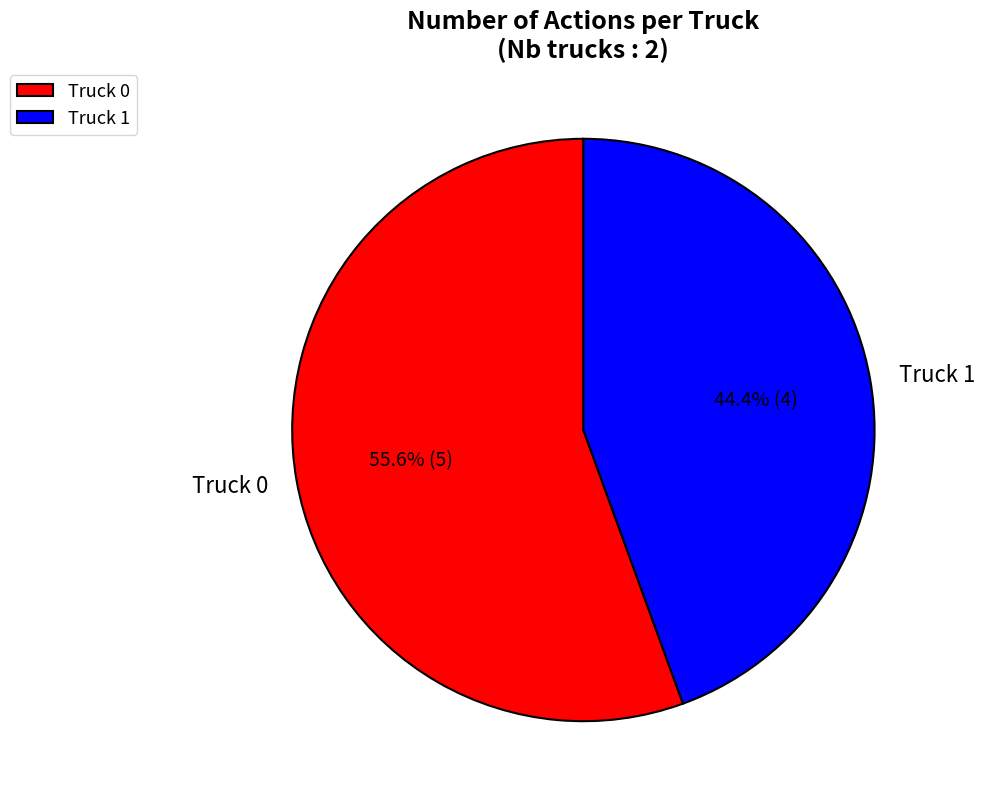

What percentage is the Truck 0 slice, to the nearest percent?

56%